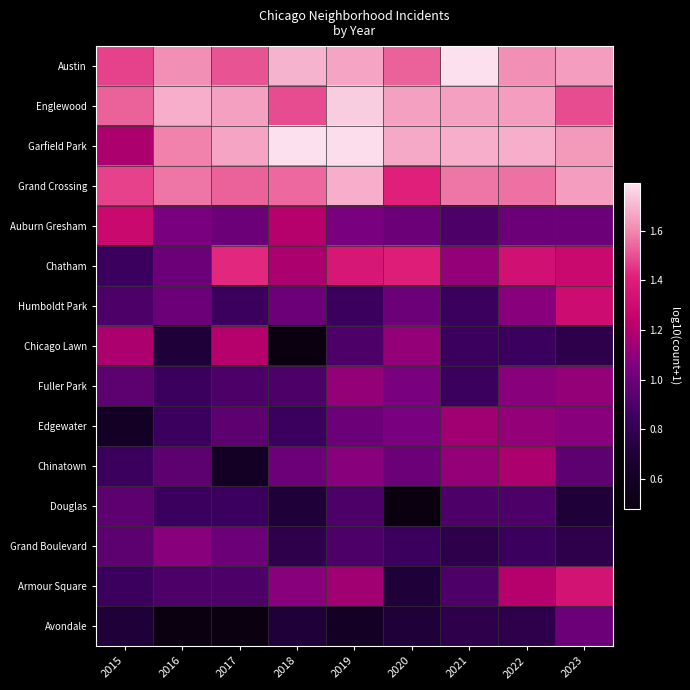

Which series has the largest range (max minus min)?

Chicago Lawn